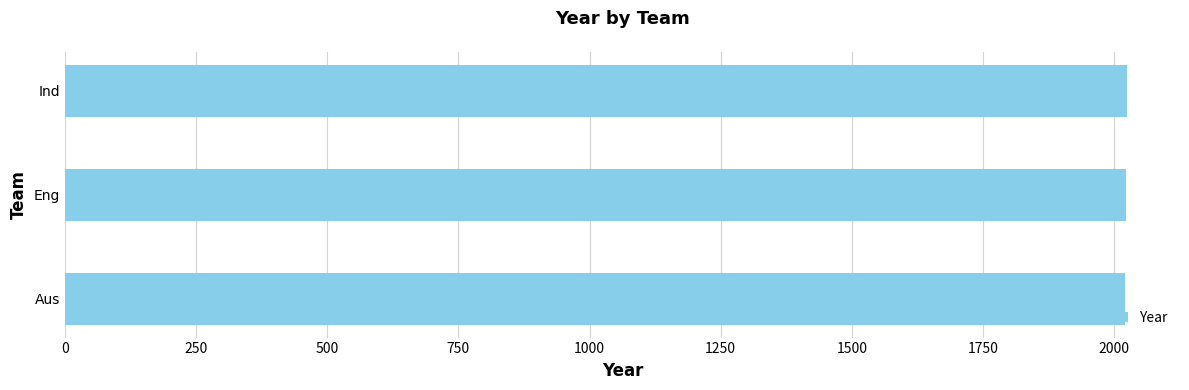

What is the ratio of the value at Ind to the value at Aus?

1.0